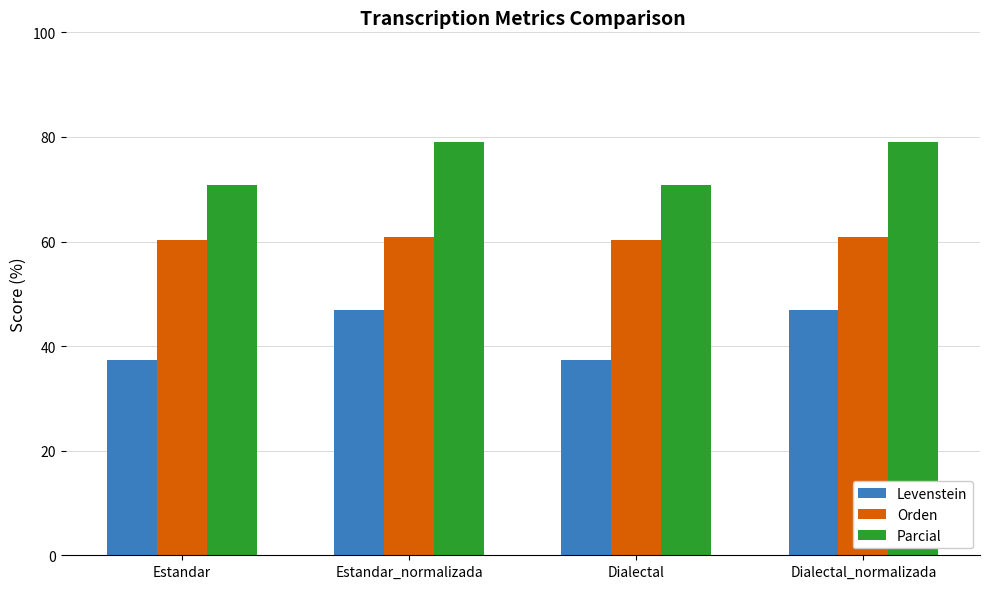

Rank the series by their maximum value, from lowest to highest.

Levenstein, Orden, Parcial